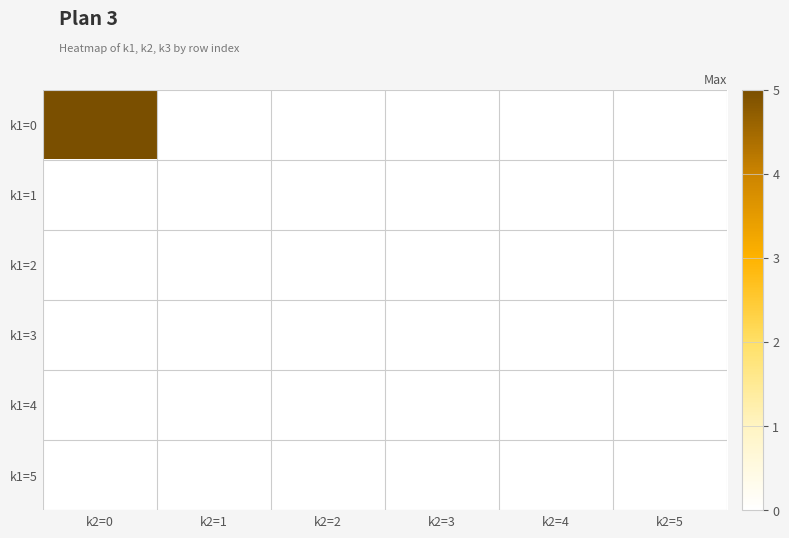

Which label corresponds to the largest value in the chart?

k2=0